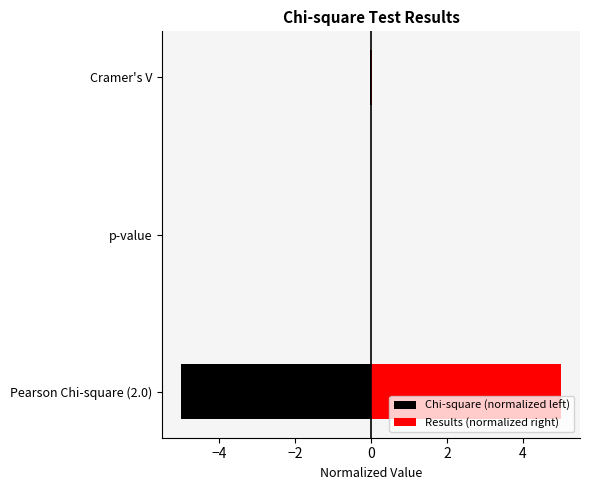

Does the chart contain any negative values?

Yes